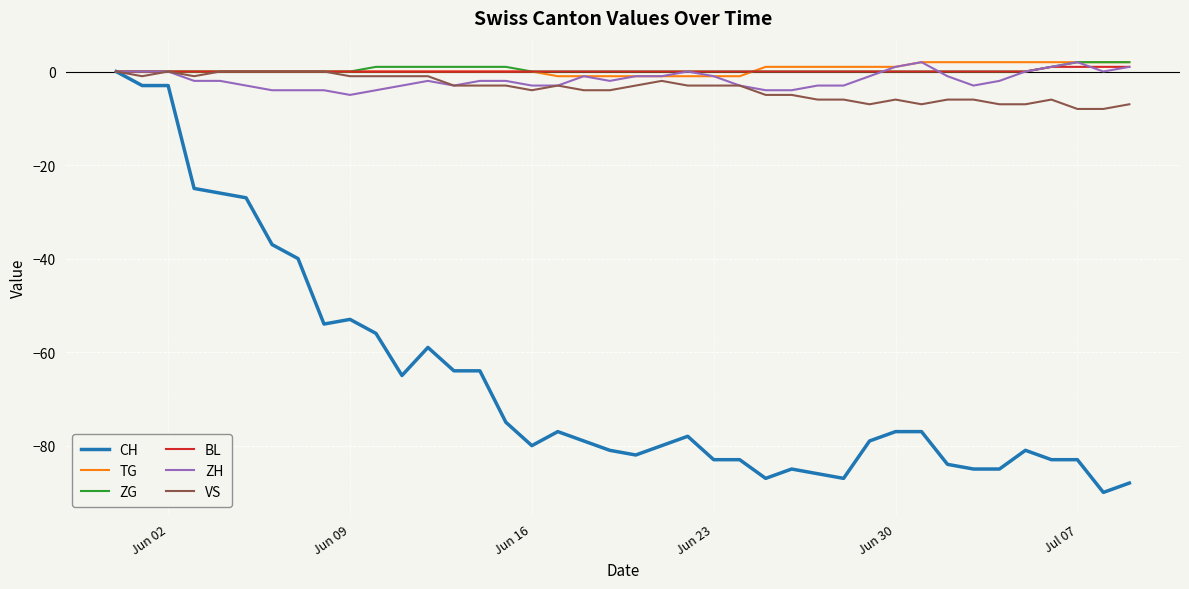

Reading right to left, what are all the values shown in this chart?

CH: -88	-90	-83	-83	-81	-85	-85	-84	-77	-77	-79	-87	-86	-85	-87	-83	-83	-78	-80	-82	-81	-79	-77	-80	-75	-64	-64	-59	-65	-56	-53	-54	-40	-37	-27	-26	-25	-3	-3	0
TG: 2	2	2	2	2	2	2	2	2	1	1	1	1	1	1	-1	-1	-1	-1	-1	-1	-1	-1	0	0	0	0	0	0	0	0	0	0	0	0	0	0	0	0	0
ZG: 2	2	2	1	0	0	0	0	0	0	0	0	0	0	0	0	0	0	0	0	0	0	0	0	1	1	1	1	1	1	0	0	0	0	0	0	0	0	0	0
BL: 1	1	1	1	0	0	0	0	0	0	0	0	0	0	0	0	0	0	0	0	0	0	0	0	0	0	0	0	0	0	0	0	0	0	0	0	0	0	0	0
ZH: 1	0	2	1	0	-2	-3	-1	2	1	-1	-3	-3	-4	-4	-3	-1	0	-1	-1	-2	-1	-3	-3	-2	-2	-3	-2	-3	-4	-5	-4	-4	-4	-3	-2	-2	0	0	0
VS: -7	-8	-8	-6	-7	-7	-6	-6	-7	-6	-7	-6	-6	-5	-5	-3	-3	-3	-2	-3	-4	-4	-3	-4	-3	-3	-3	-1	-1	-1	-1	0	0	0	0	0	-1	0	-1	0